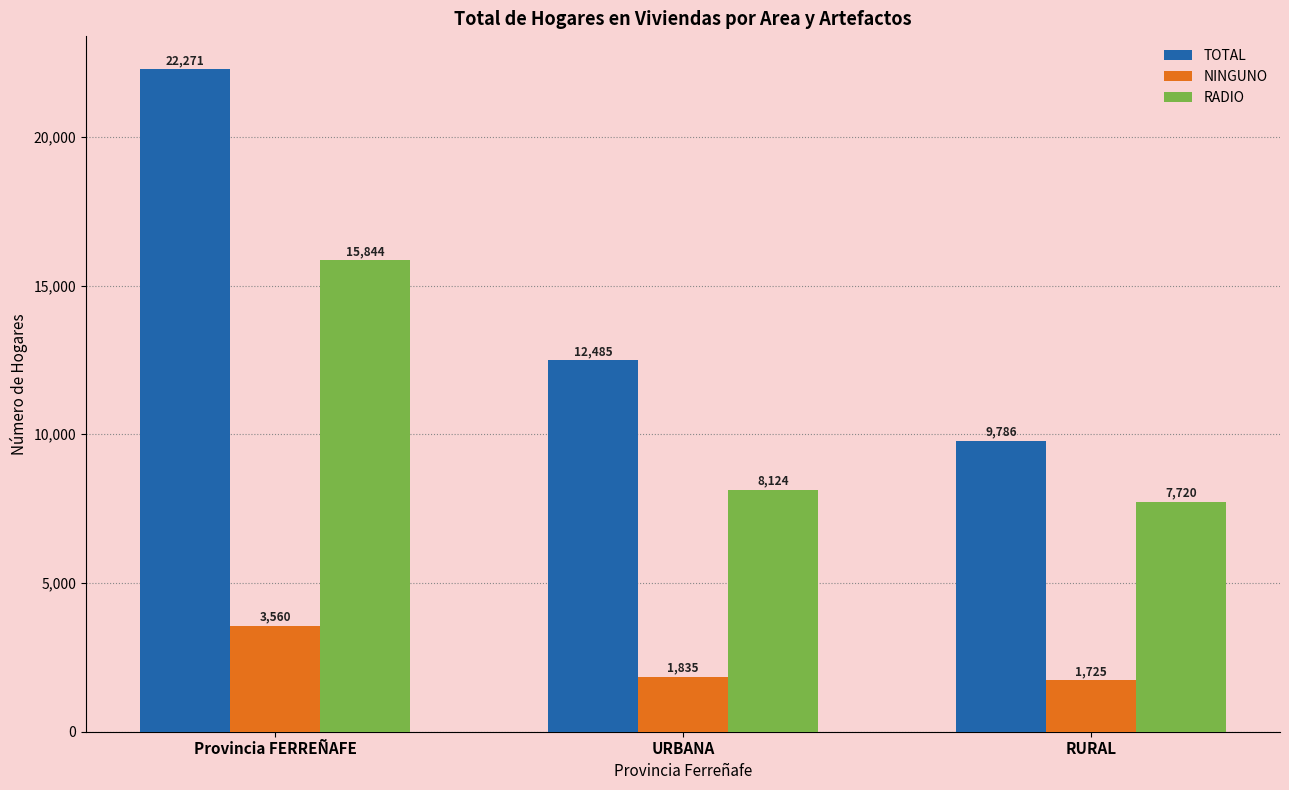

Reading left to right, what are all the values shown in this chart?

TOTAL: 22271	12485	9786
NINGUNO: 3560	1835	1725
RADIO: 15844	8124	7720